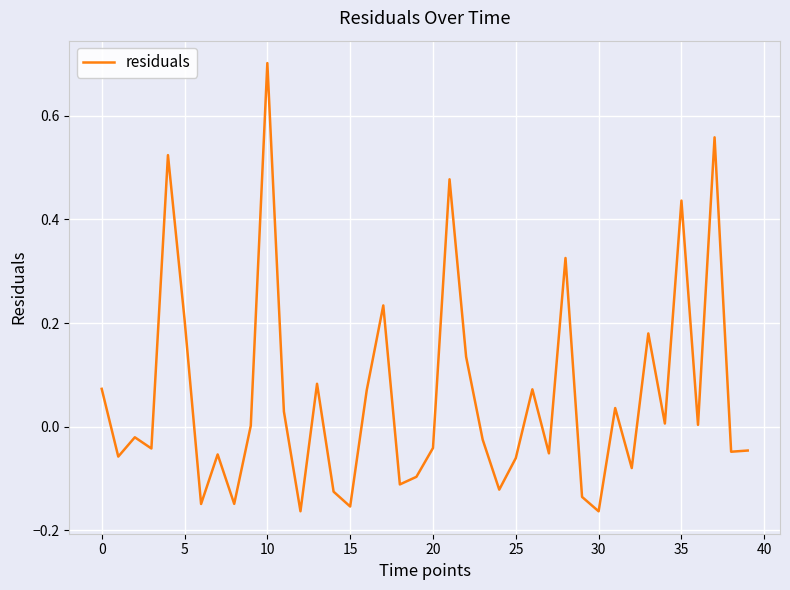

Does the chart have visible grid lines?

Yes